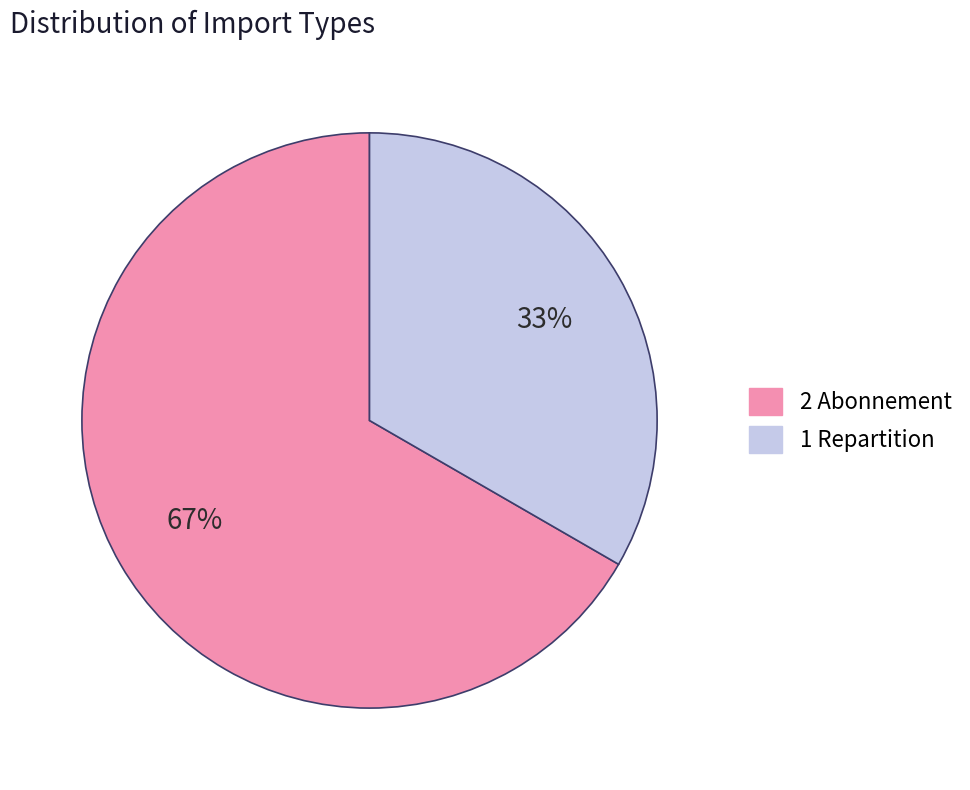

To the nearest percent, what is the average slice percentage?

50%